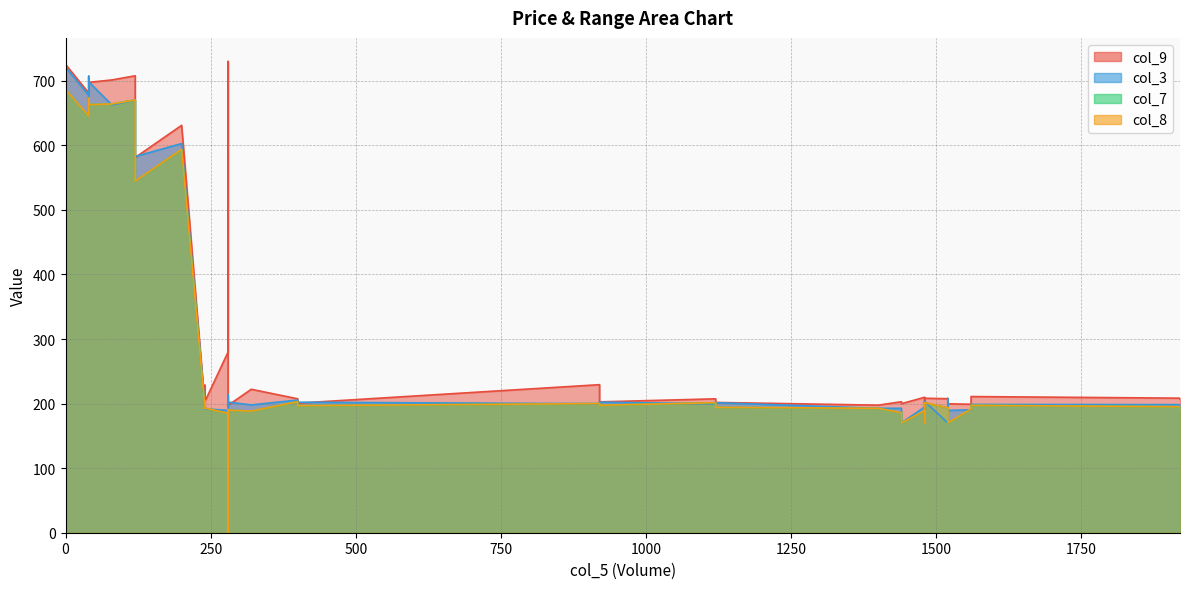

Where is the first local minimum for col_3?

40